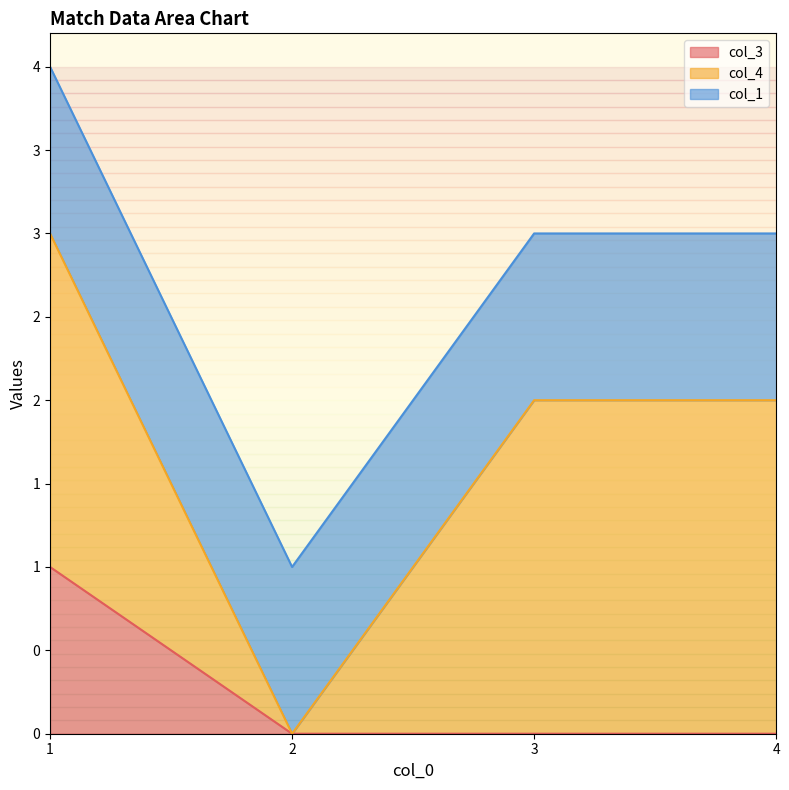

The value of col_3 at 3 is -1. True or false?

False